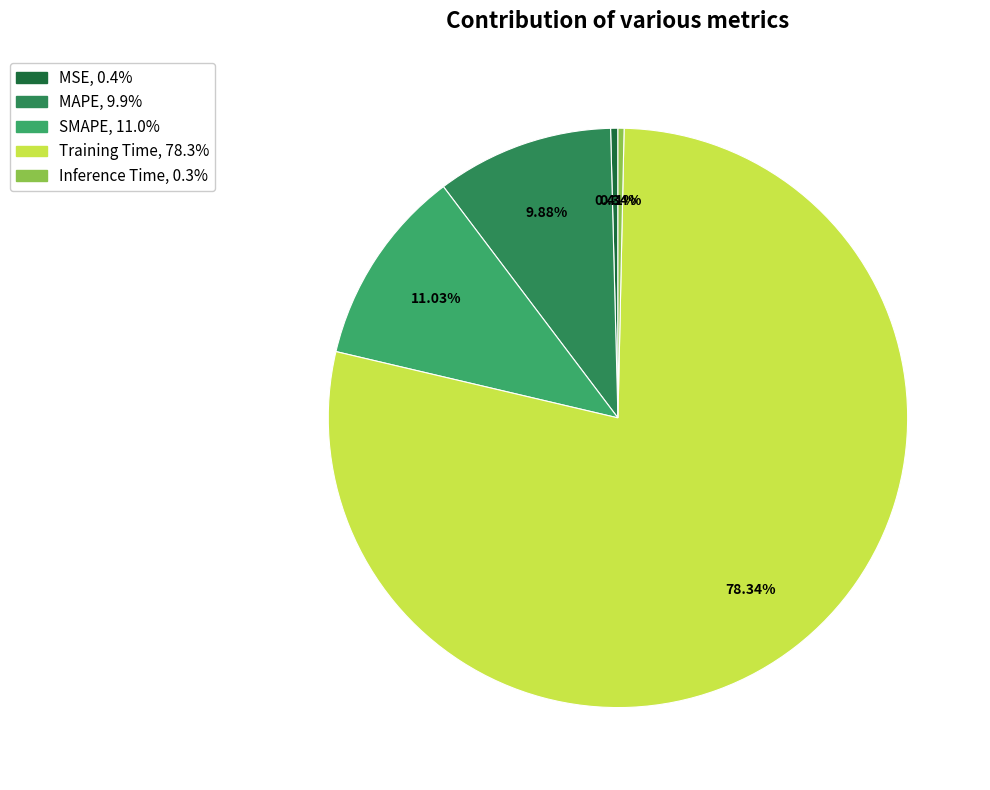

Which category has the biggest portion of the pie?

Training Time